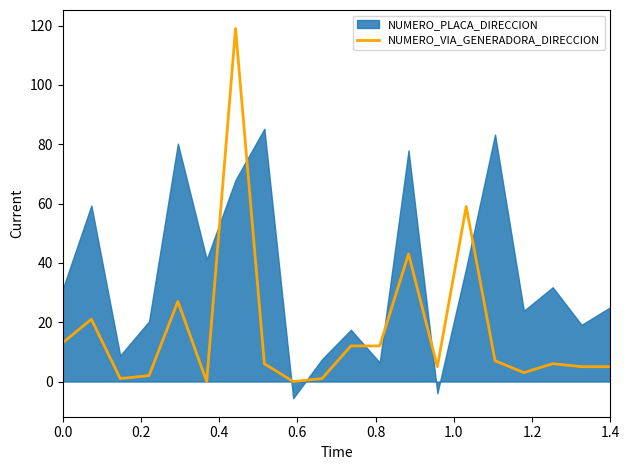

Reading left to right, what are all the values shown in this chart?

13	21	1	2	27	0	119	6	0	1	12	12	43	5	59	7	3	6	5	5